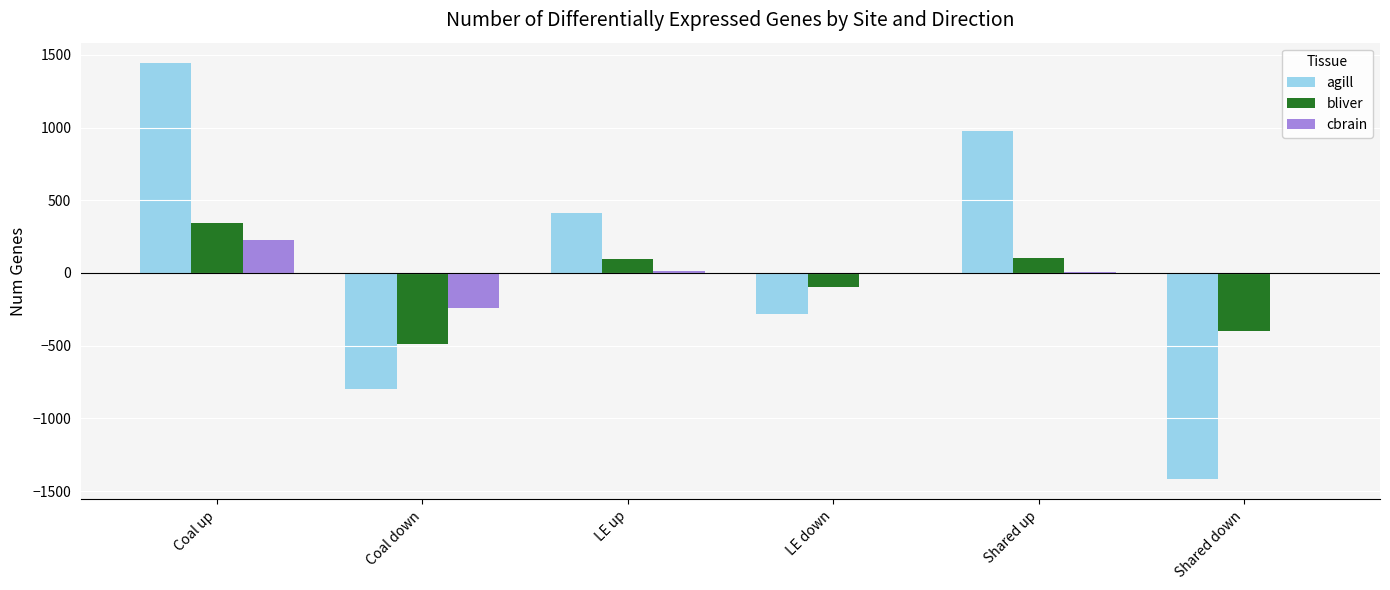

At which label does bliver first exceed 93?

Coal up